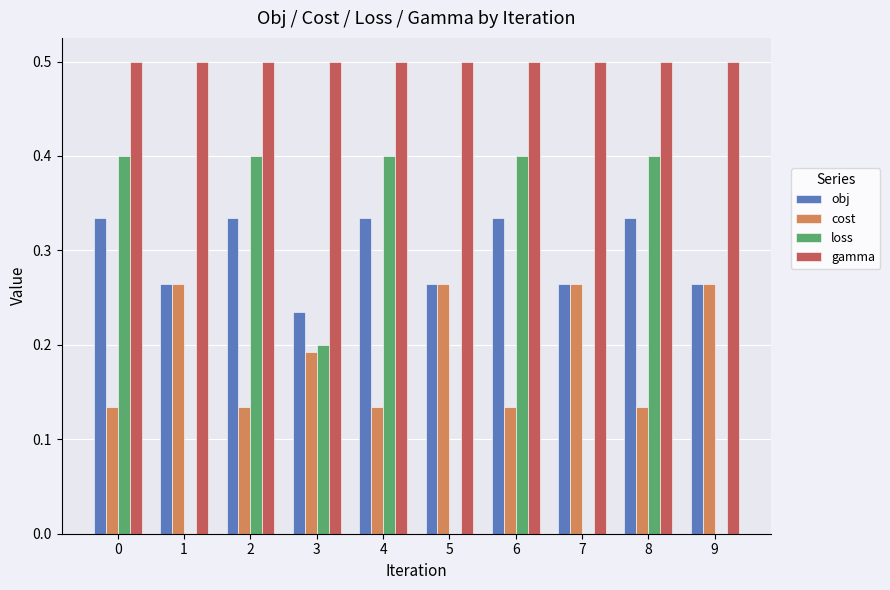

Is the value of loss at 5 greater than the value of obj at 6?

No